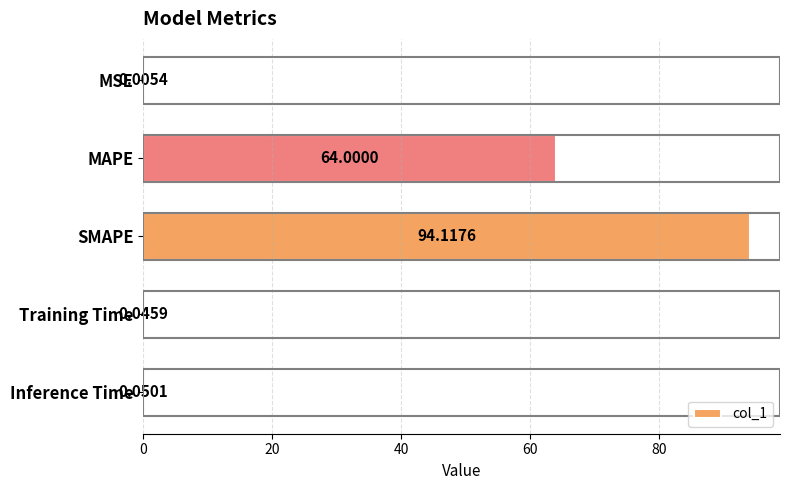

Are the bars horizontal?

Yes